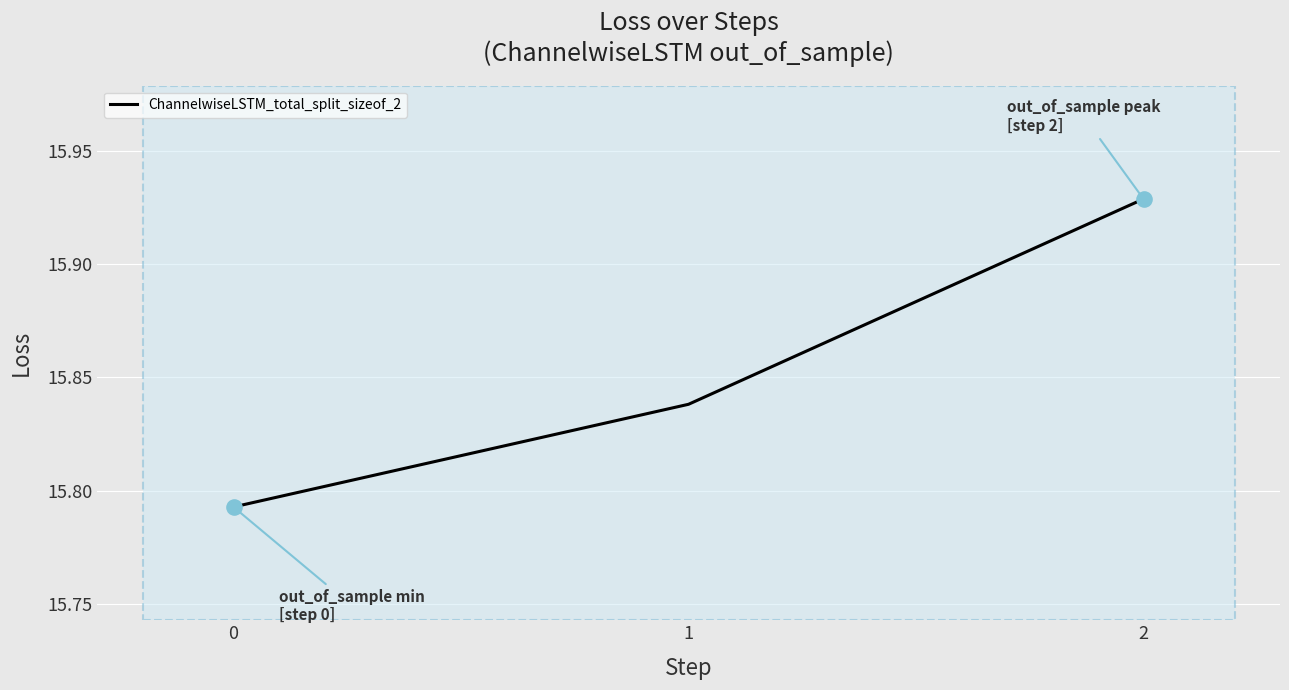

What is the change in value from 1 to 2?

+0.1